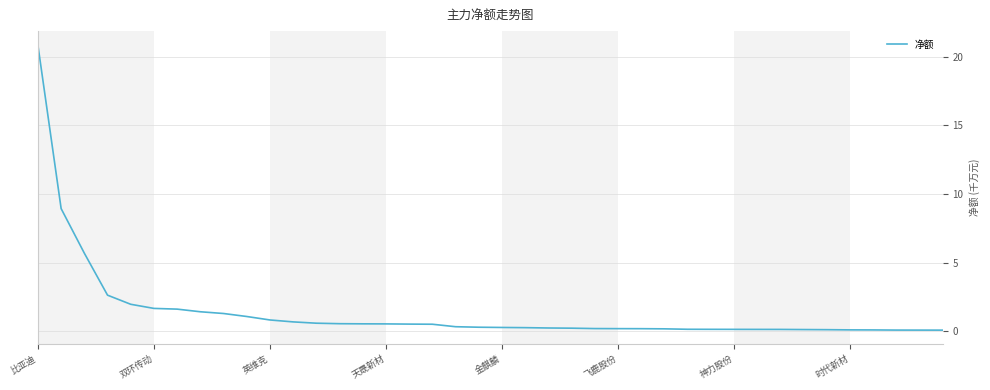

What is the maximum value shown in the chart?

20.8